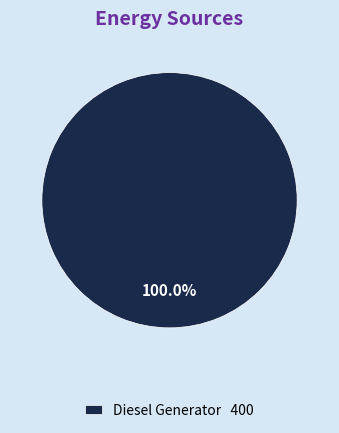

Rank the categories by value from highest to lowest.

Diesel Generator 400